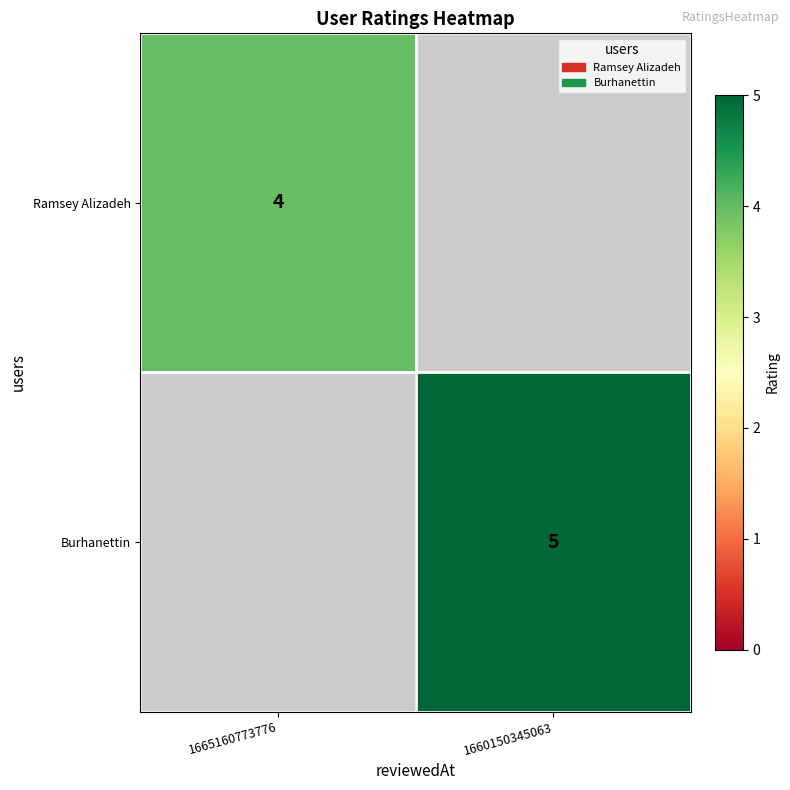

Is it true that Burhanettin equals 7.4 at 1660150345063?

False